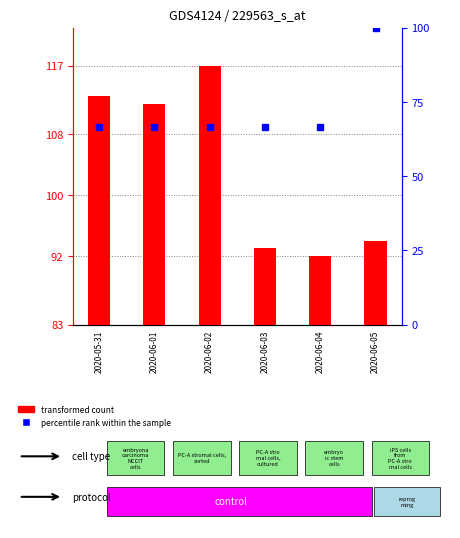

Which has a higher value, 2020-06-03 or 2020-06-01?

2020-06-01